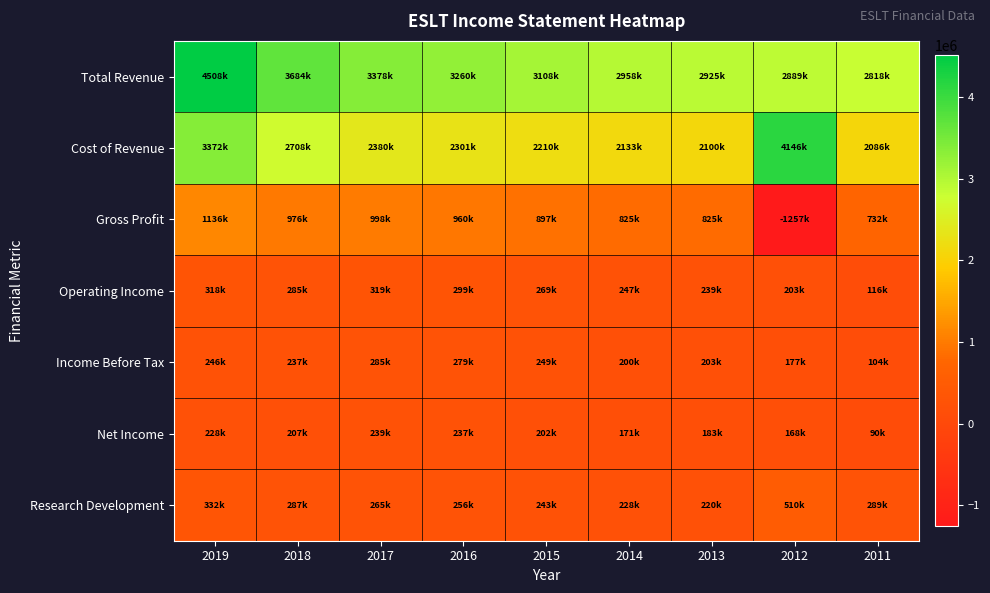

What is the total value across all series at 2017?

7863900